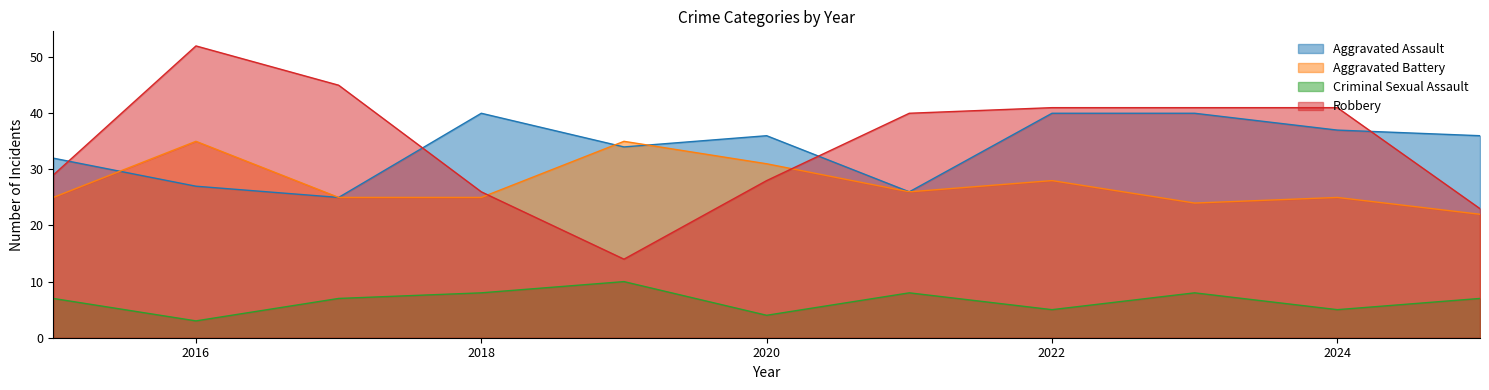

What is the value of the Aggravated Battery point at the 5th from the left?

35